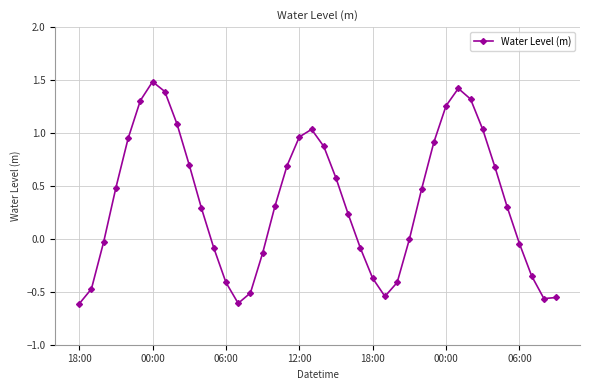

How many lines are shown in the chart?

1